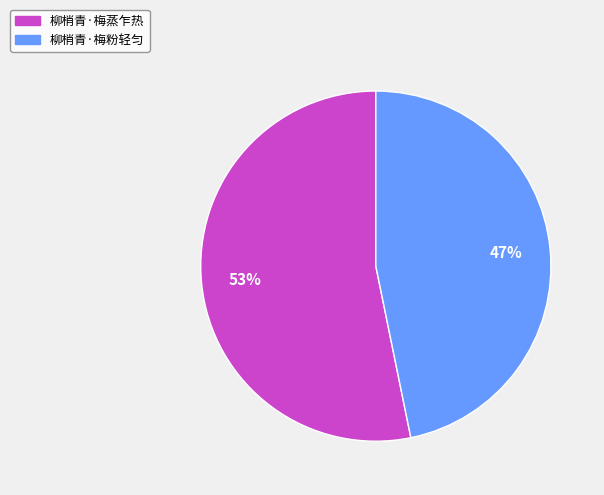

Rank the categories by value from highest to lowest.

柳梢青·梅蒸乍热, 柳梢青·梅粉轻匀